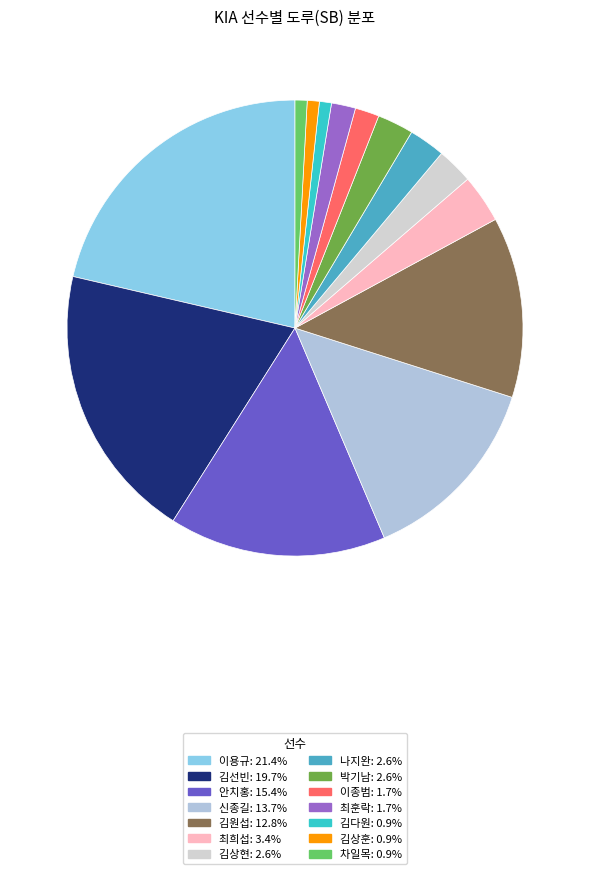

Does 이종범 represent more than half of the total?

No